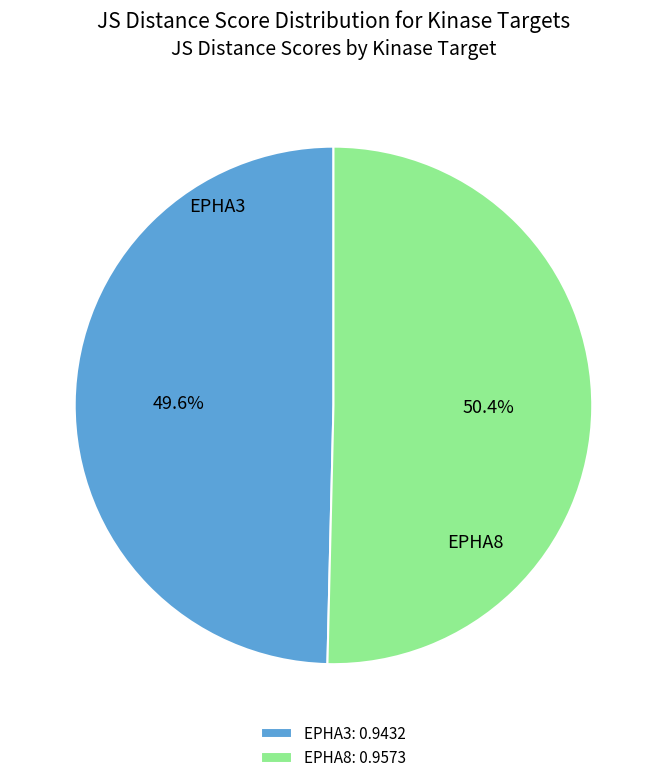

Count the number of slices in the pie.

2